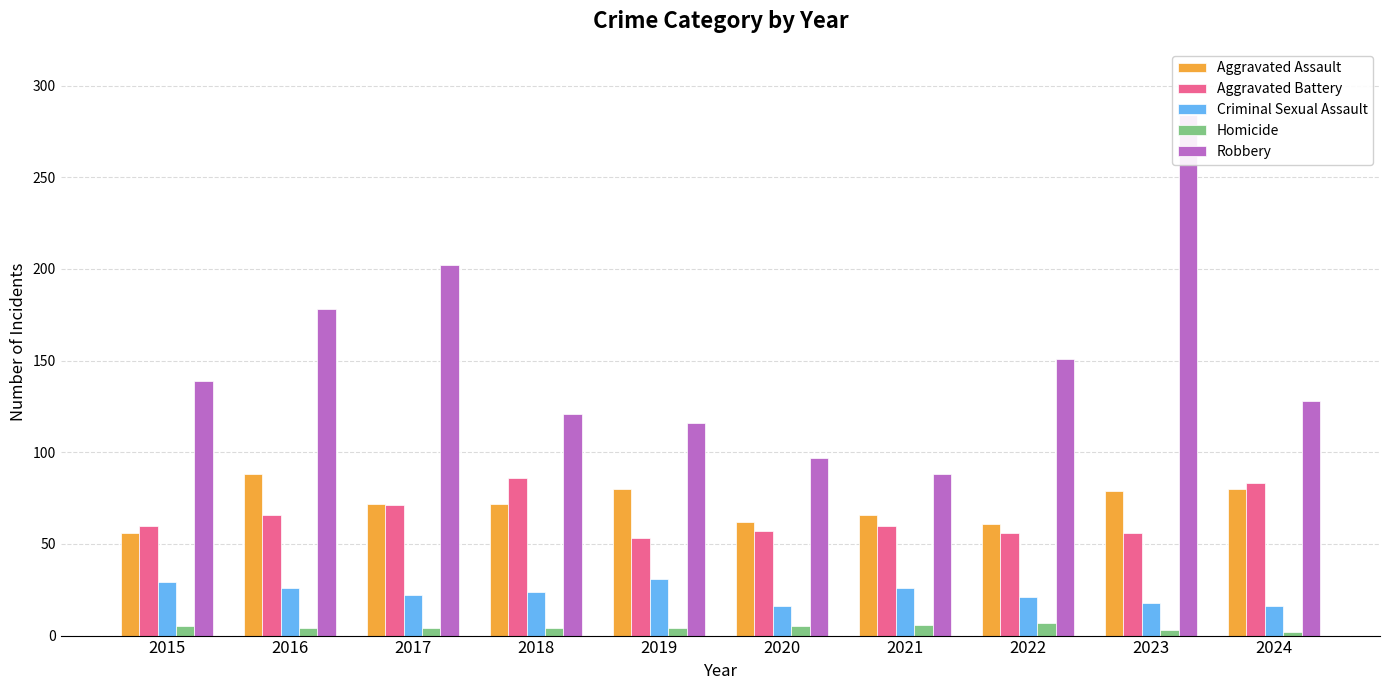

Is it true that Homicide equals 5 at 2015?

True